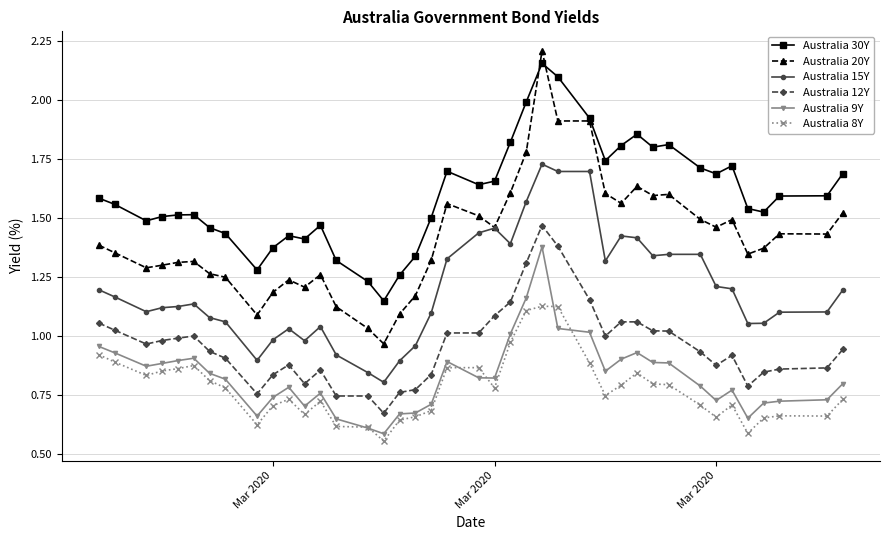

True or false: Australia 8Y and Australia 15Y cross at least once.

False